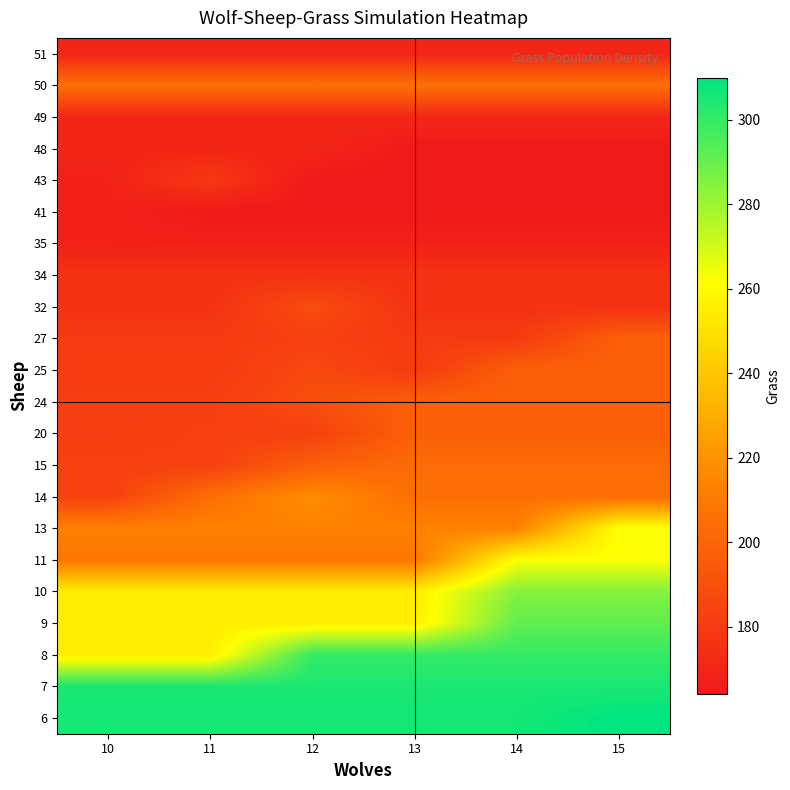

At which category is the sum across all series the highest?

15